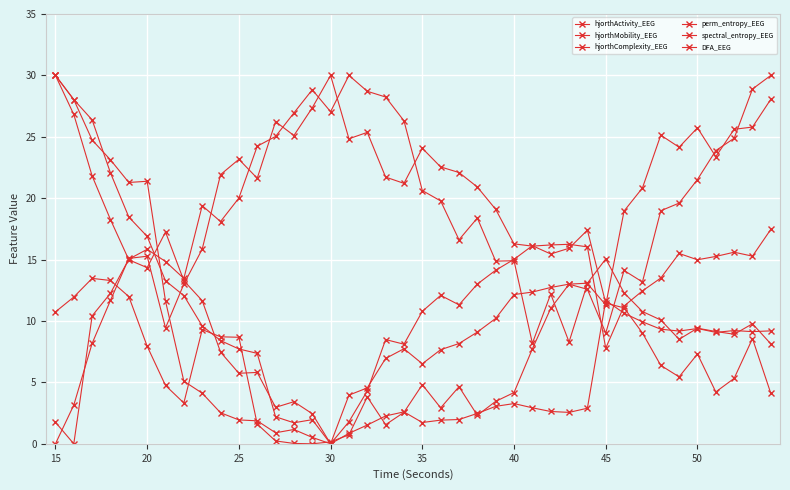

Where is the first local maximum for hjorthActivity_EEG?

20